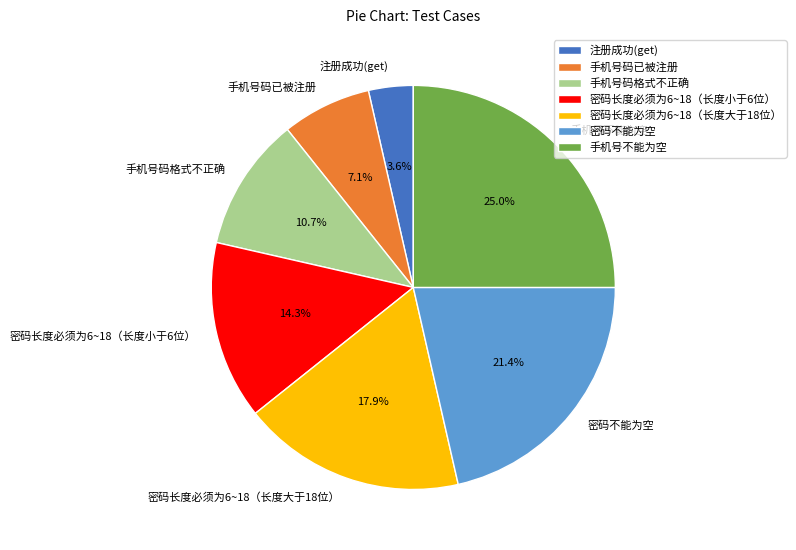

What is the smallest slice in the pie chart?

注册成功(get)